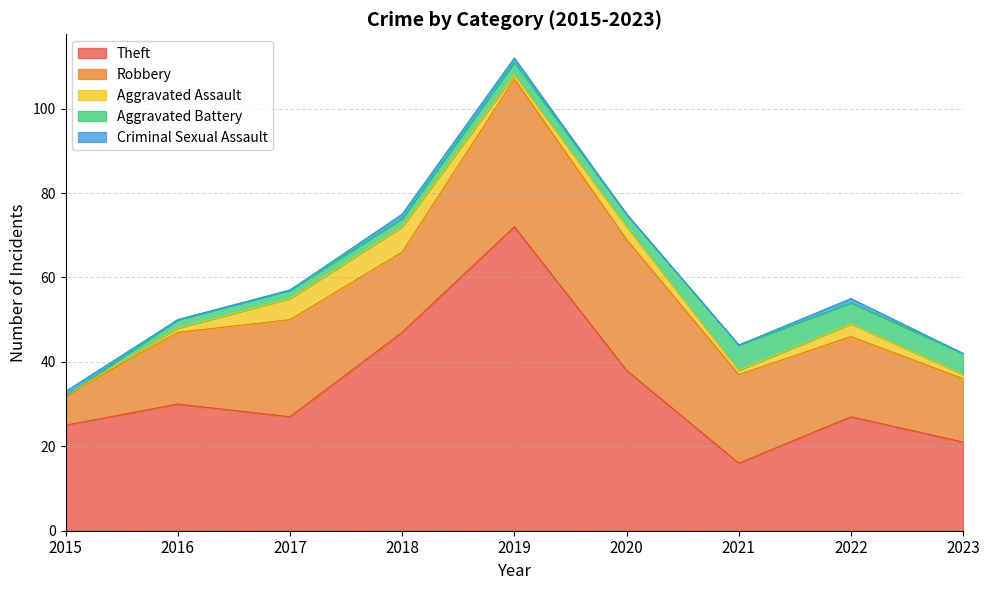

How many values in the Theft series are below 27?

3